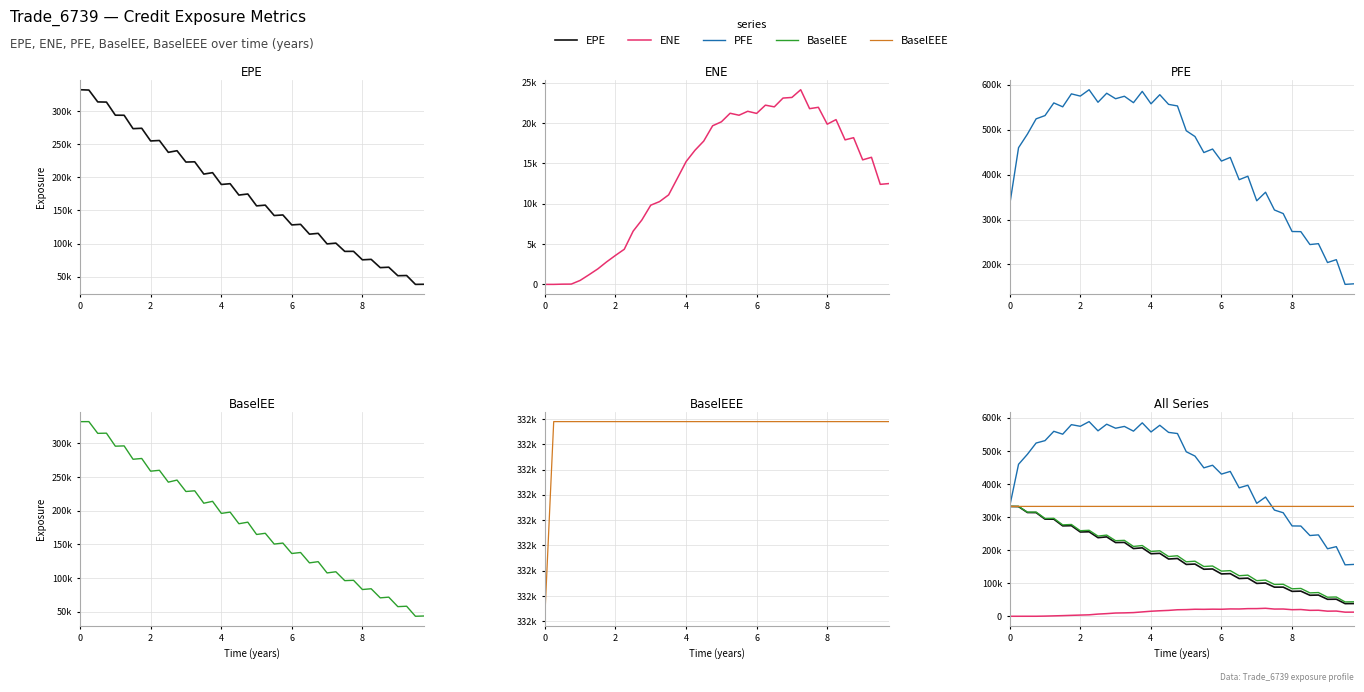

True or false: BaselEEE has more than 0 interior local peaks.

False